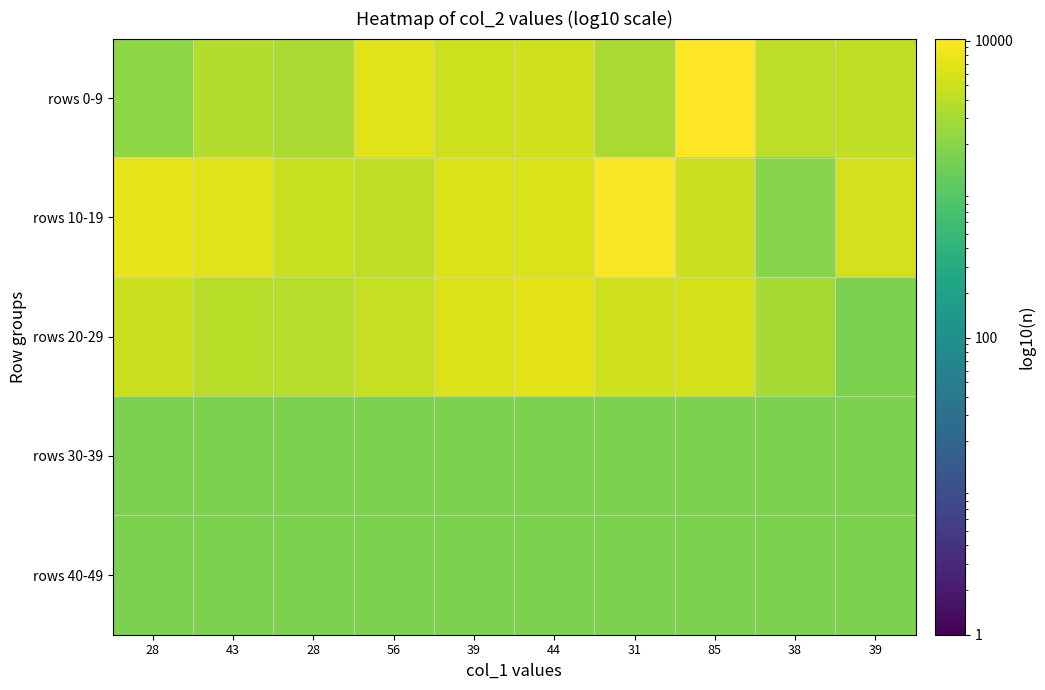

Reading right to left, extract all data points from this chart.

rows 0-9: 39=4327	38=4173	85=10318	31=3153	44=5335	39=5128	56=6881	28=3192	43=3536	28=2171
rows 10-19: 39=5479	38=1934	85=4905	31=9621	44=6145	39=6134	56=4202	28=4726	43=6839	28=7234
rows 20-29: 39=1680	38=2951	85=5718	31=5223	44=7121	39=6355	56=4546	28=3657	43=3796	28=4985
rows 30-39: 39=1680	38=1680	85=1680	31=1680	44=1680	39=1680	56=1680	28=1680	43=1680	28=1680
rows 40-49: 39=1680	38=1680	85=1680	31=1680	44=1680	39=1680	56=1680	28=1680	43=1680	28=1680